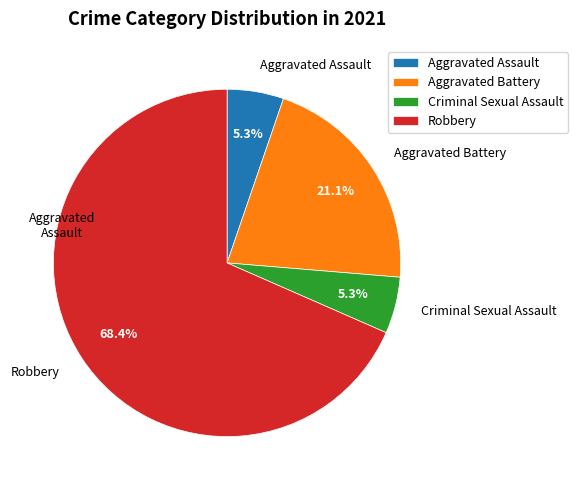

Combined, do Aggravated Assault and Criminal Sexual Assault account for over 50%?

No